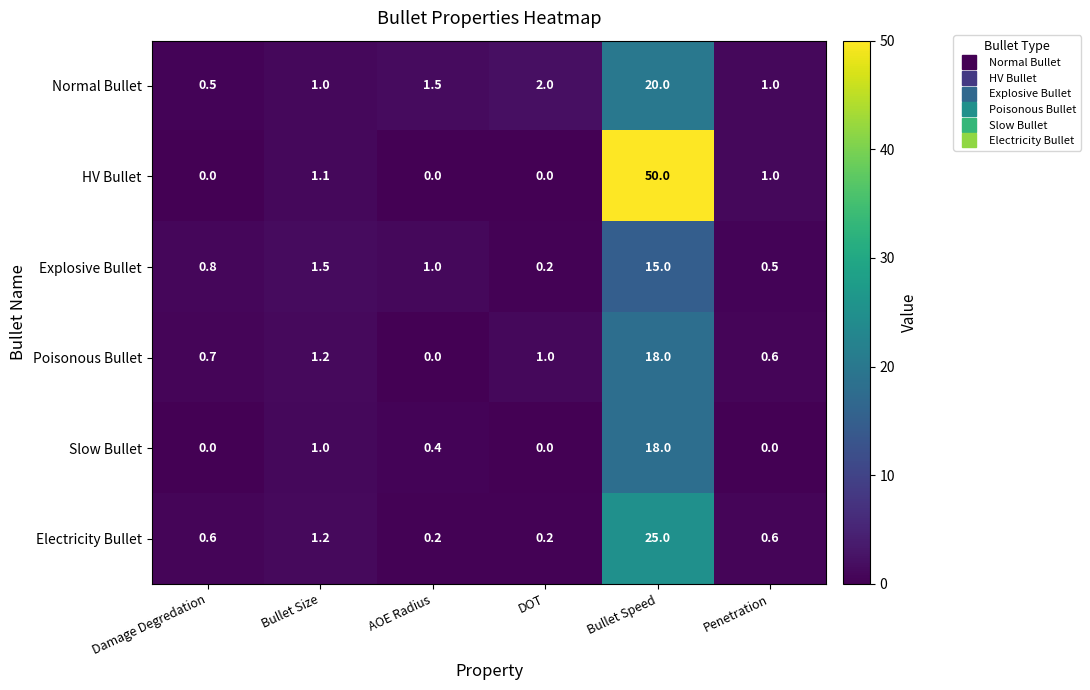

The value of Electricity Bullet at Bullet Speed is 39.3. True or false?

False